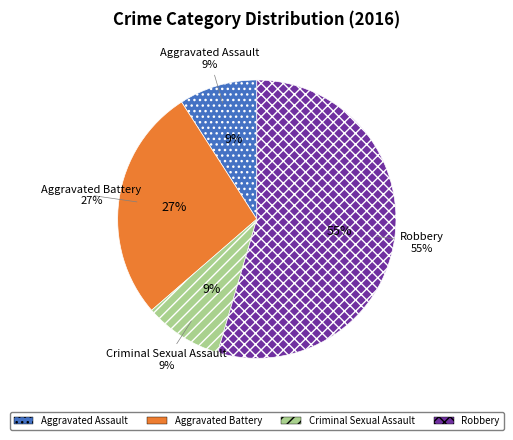

To the nearest percent, what percentage of the pie is Robbery?

55%